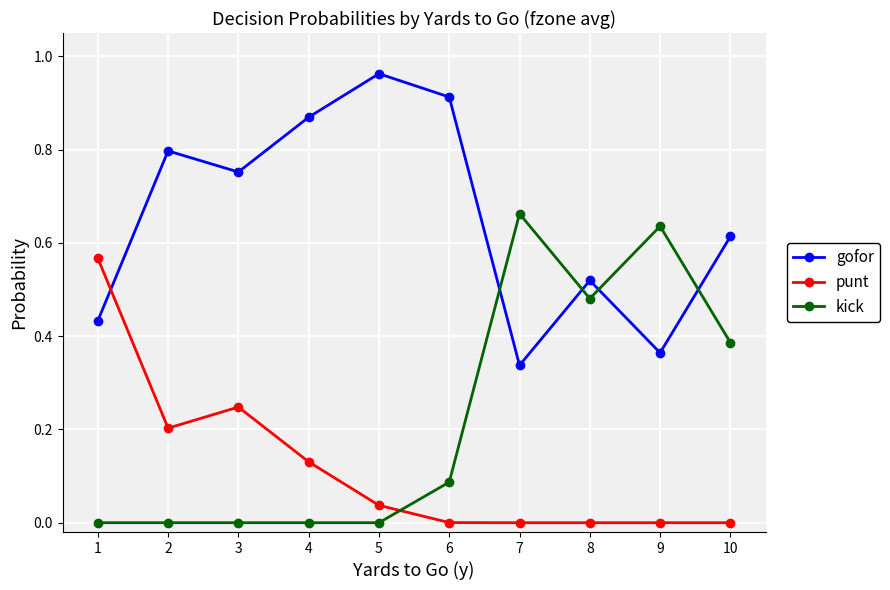

Which series has the largest total across all categories?

gofor